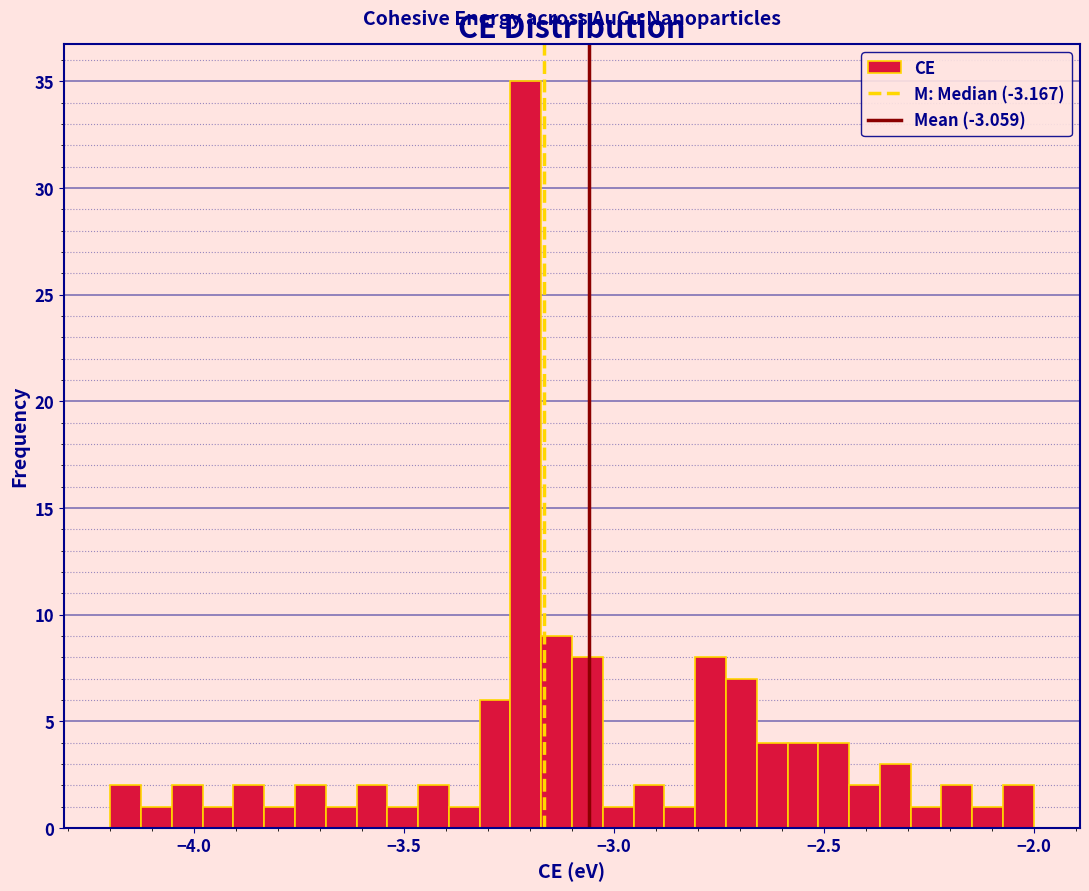

Read against the x-axis, roughly where is the centre of the tallest bar?

-3.20